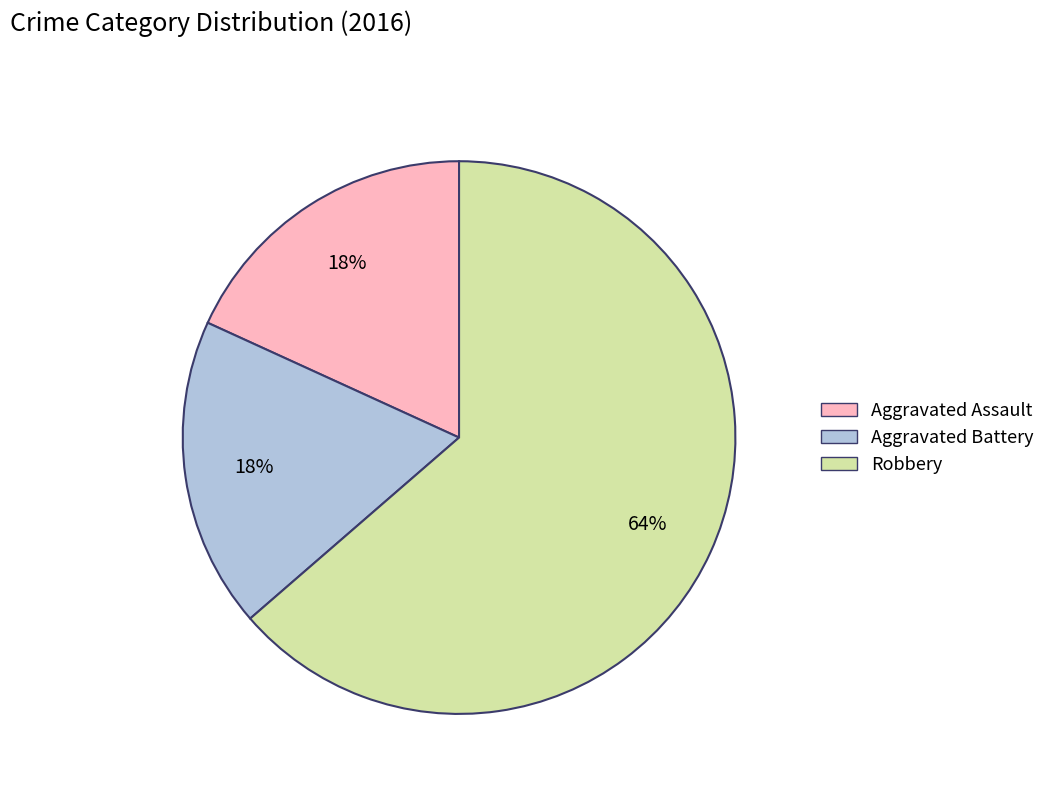

Which category has the biggest portion of the pie?

Robbery